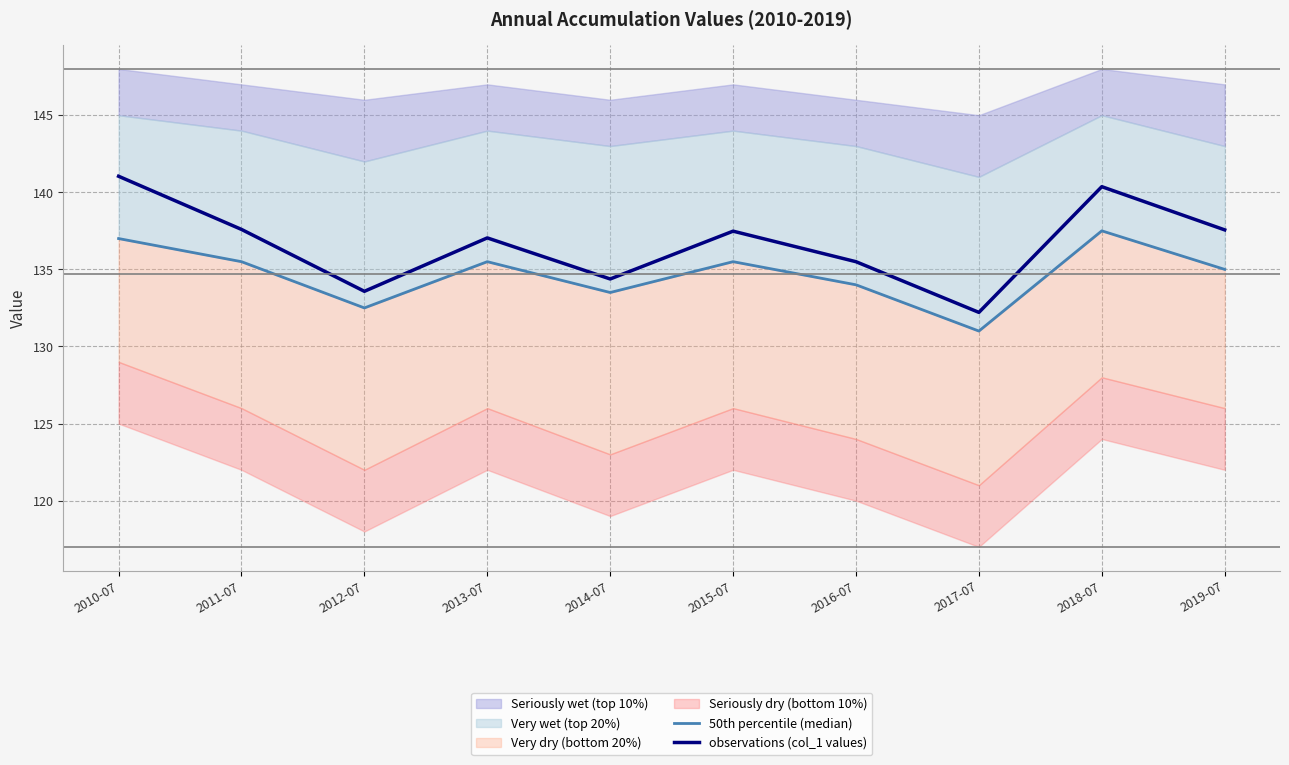

Reading left to right, what are all the values shown in this chart?

50th percentile (median): 137.0	135.5	132.5	135.5	133.5	135.5	134.0	131.0	137.5	135.0
observations (col_1 values): 141.0	137.6	133.6	137.0	134.4	137.5	135.5	132.2	140.4	137.6